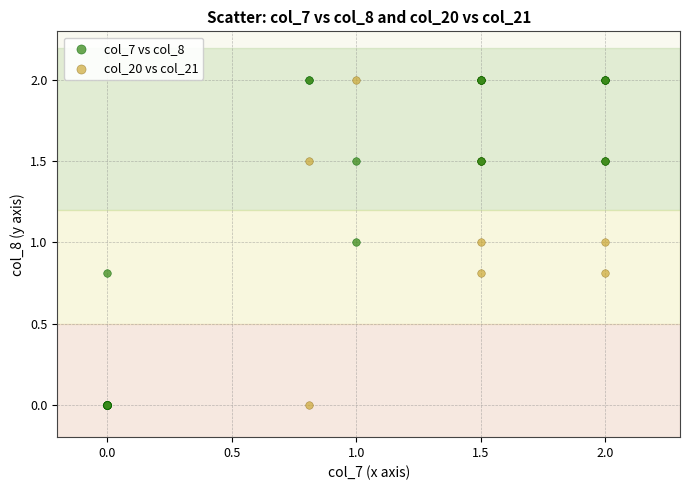

What are all the series names shown in the legend?

col_7 vs col_8, col_20 vs col_21